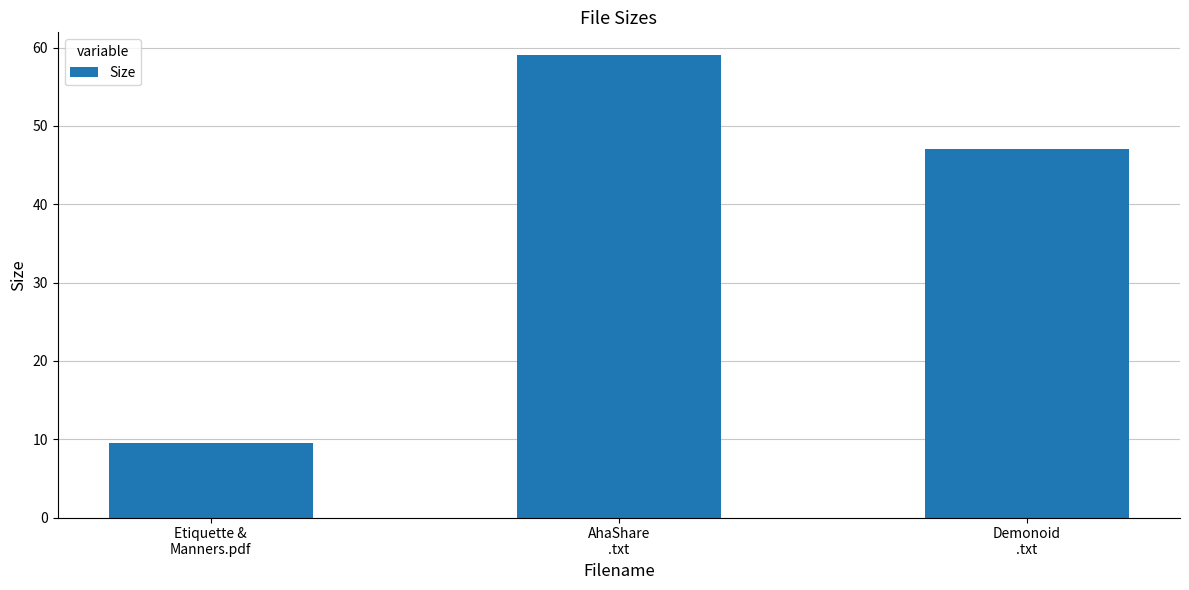

Reading left to right, extract all data points from this chart.

9.5	59.0	47.0